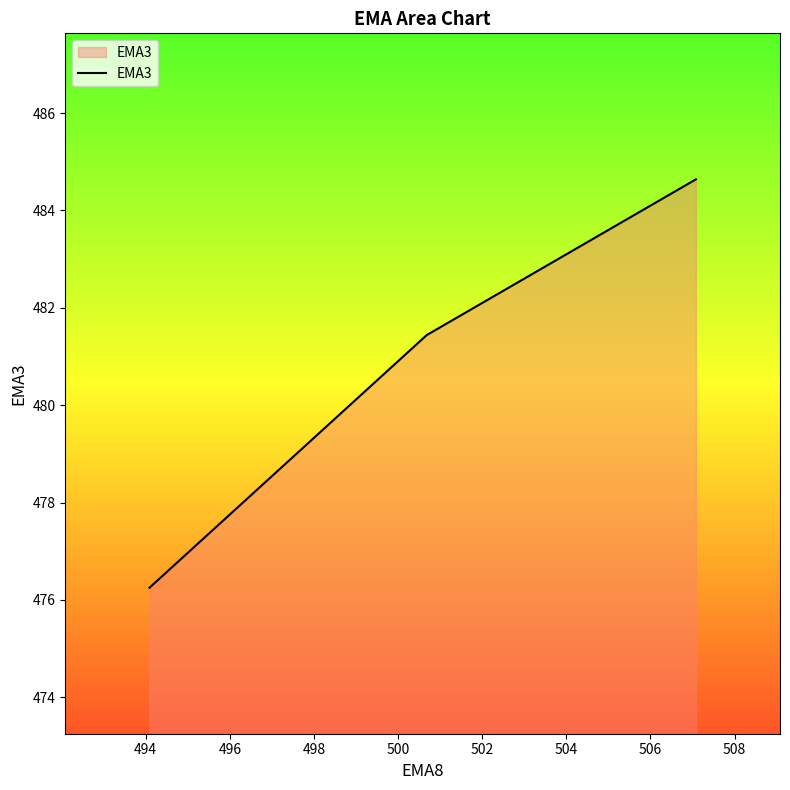

What is the difference between the maximum and minimum values?

8.4